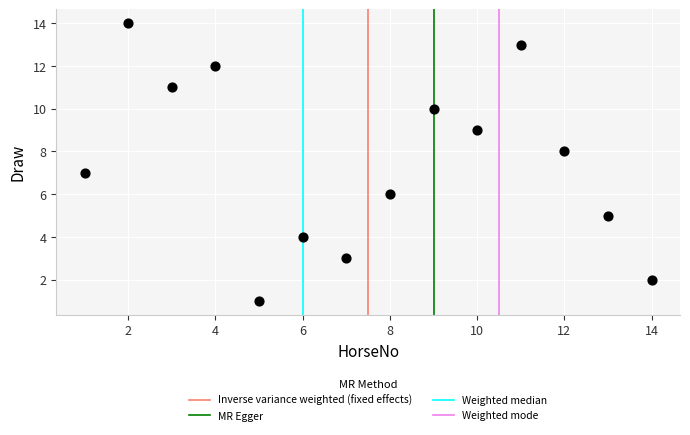

What is the range of X values (max minus min)?

13